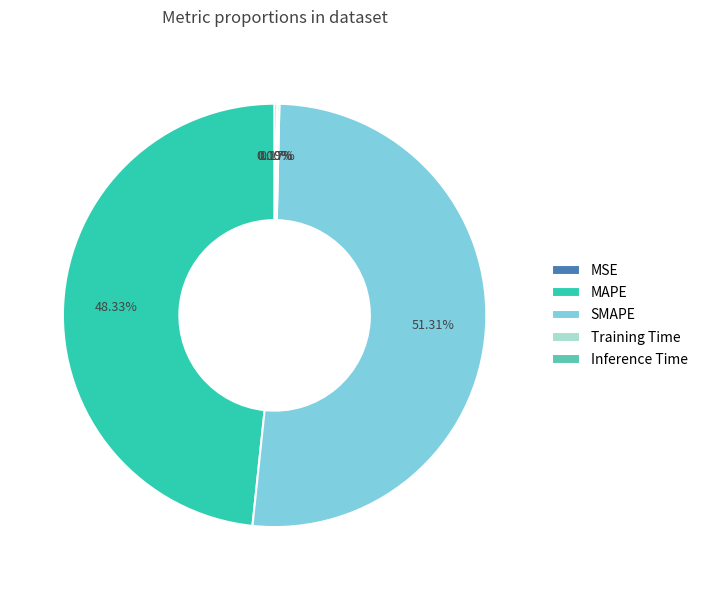

Which slice is the largest?

SMAPE